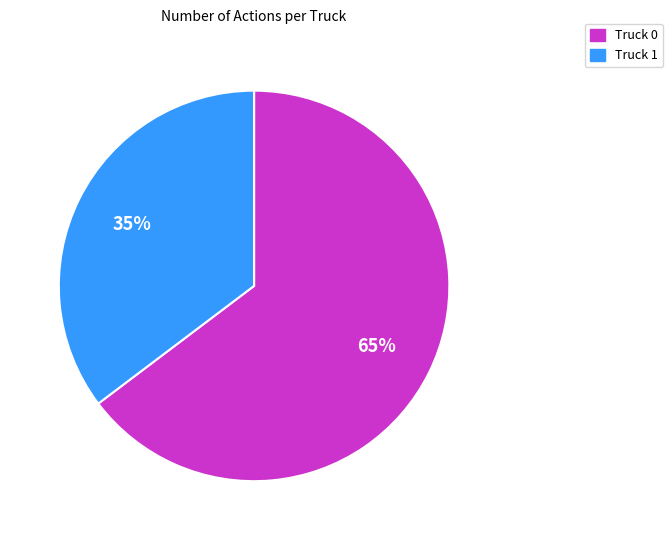

Rank the categories by value from lowest to highest.

Truck 1, Truck 0